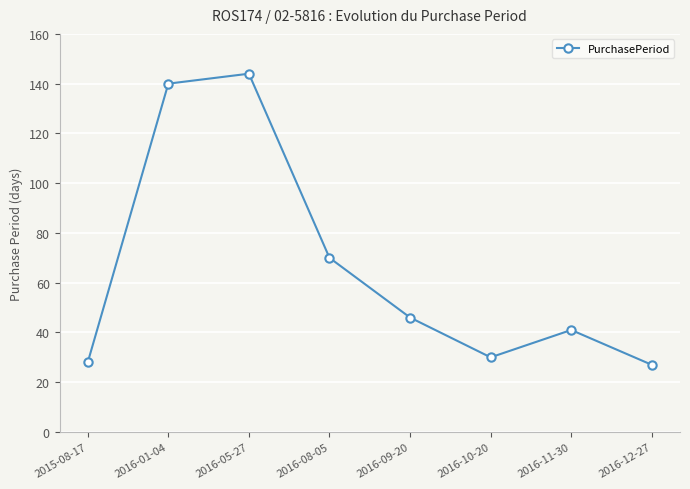

What is the sum of all values?

526